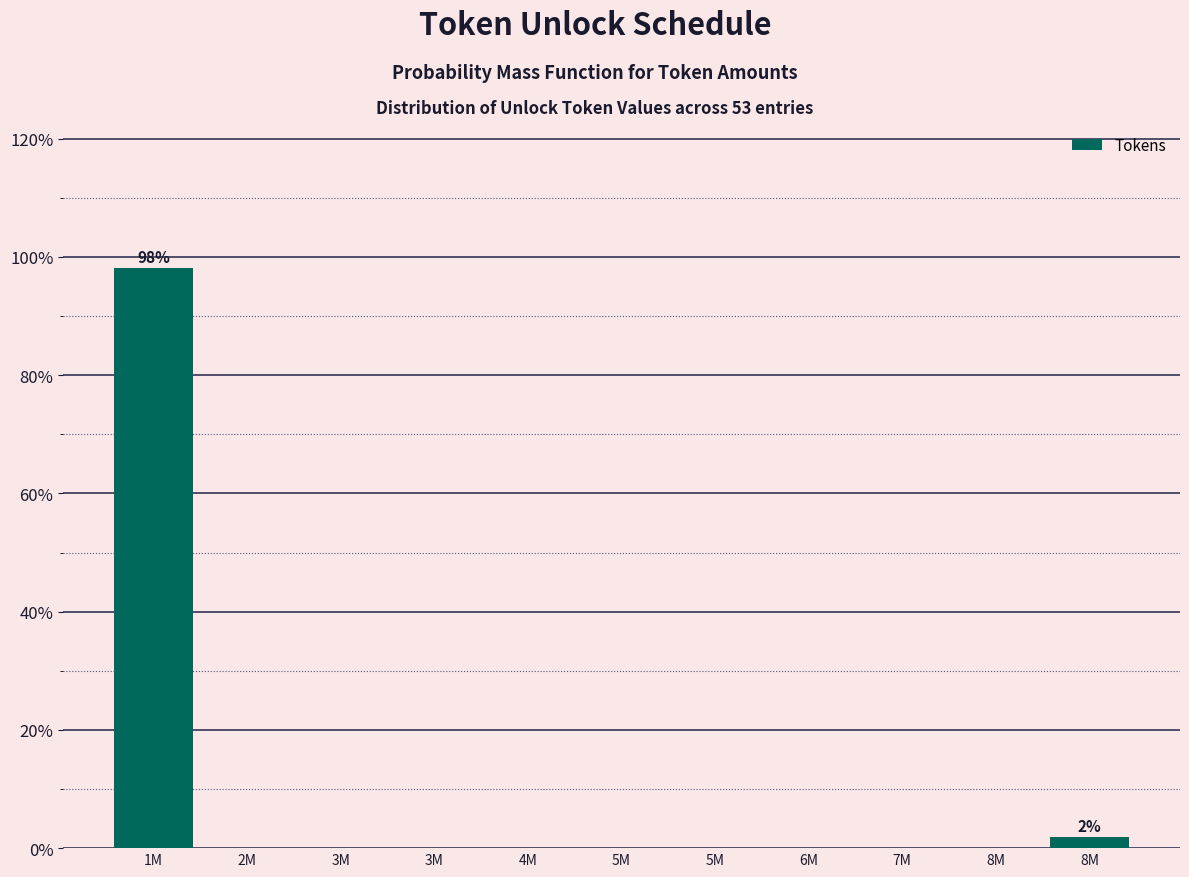

Count the number of data series in this chart.

1